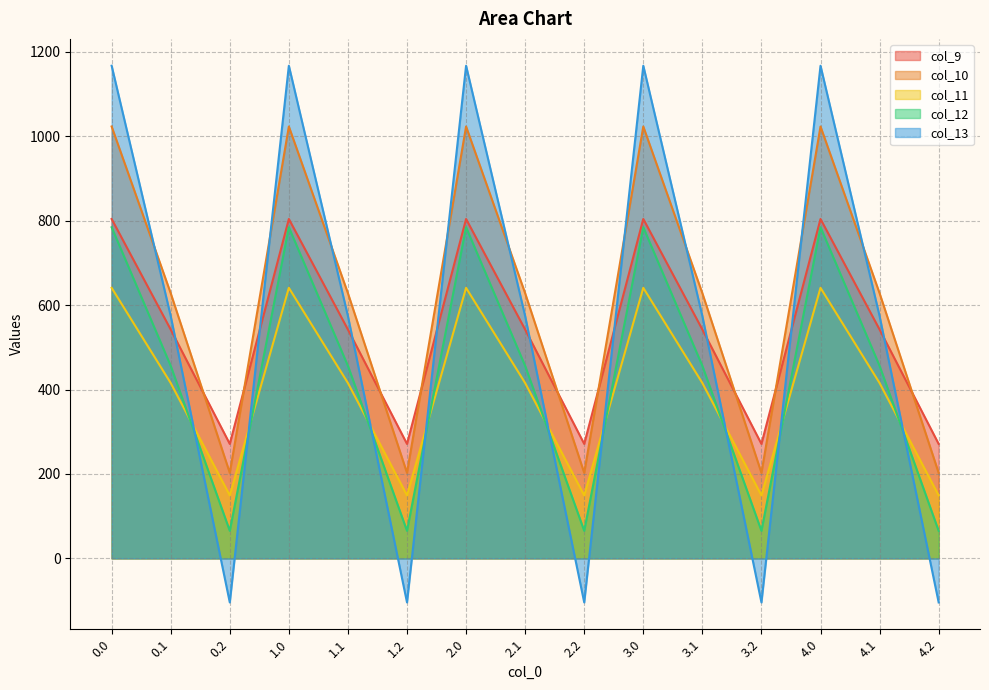

What is the sum of the col_13 values at 4.0 and 3.0?

2334.3